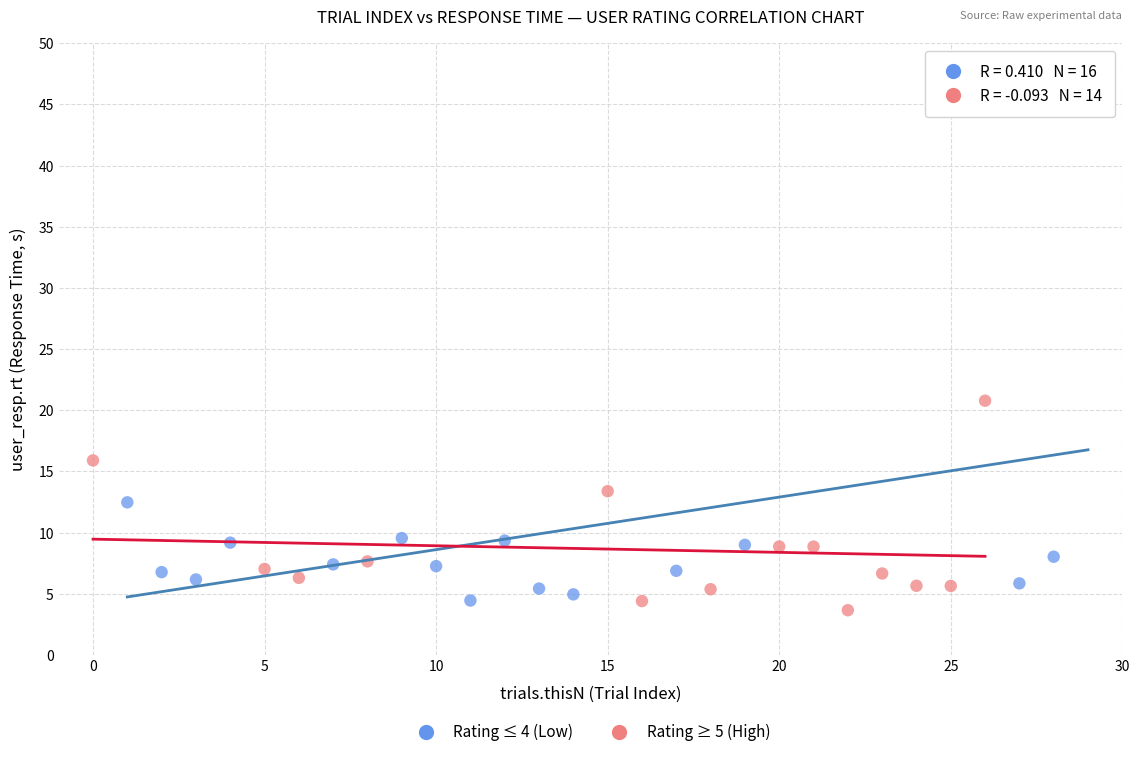

Which series has the largest Y range (max minus min)?

Rating ≤ 4 (Low)